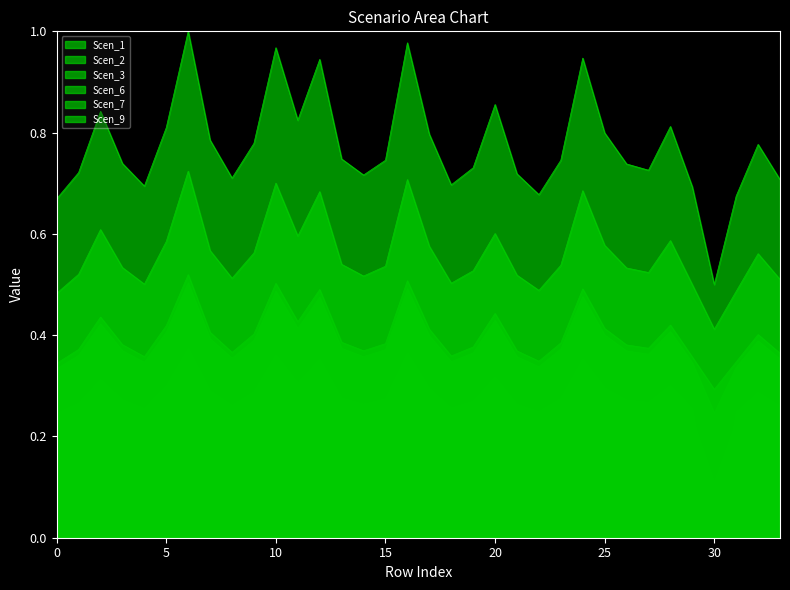

What is the value of the Scen_3 point at the 34th from the left?

0.2